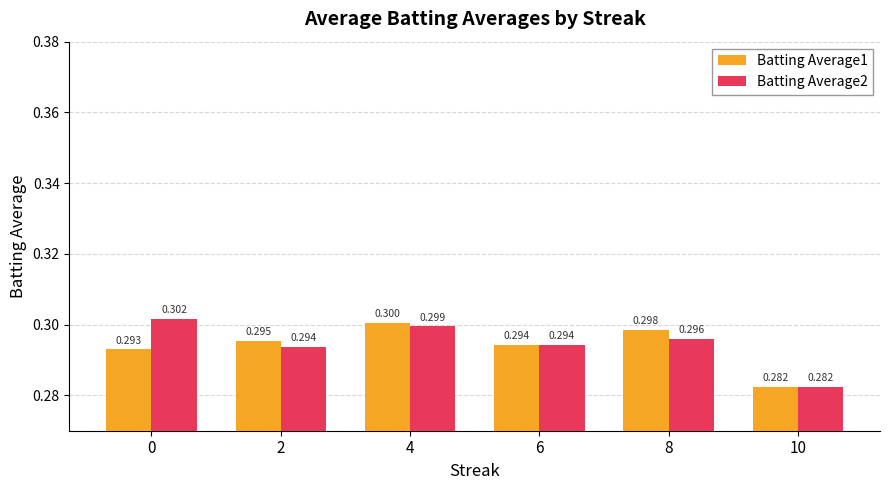

Read the Batting Average2 value at 4.

0.3